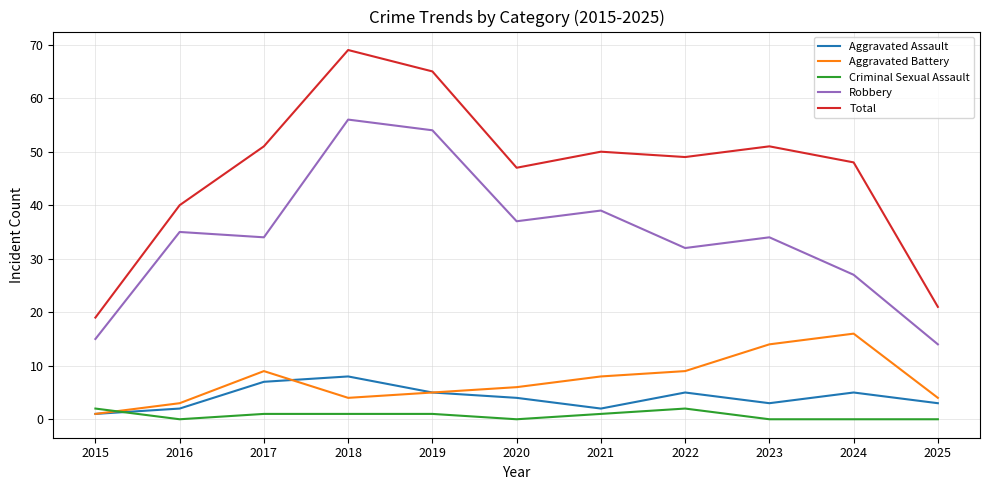

How many interior local valleys does the Total series have?

2